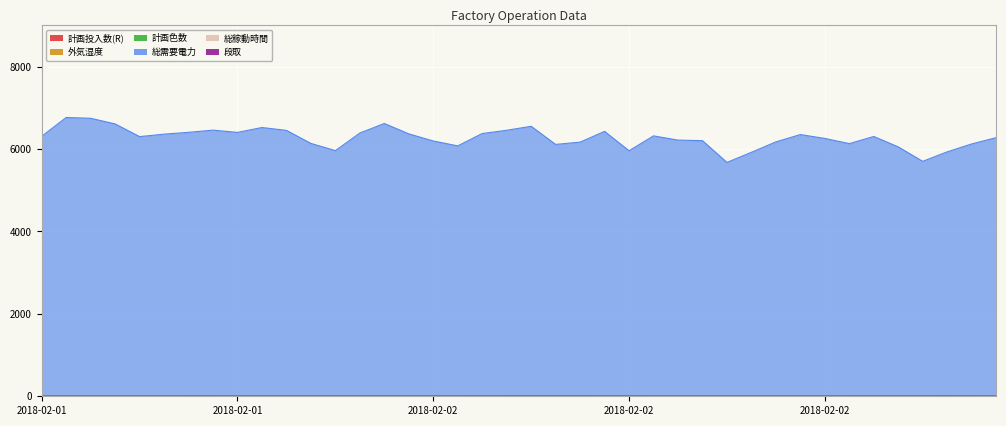

Count the 総稼動時間 values in the range 0 to 1.

40